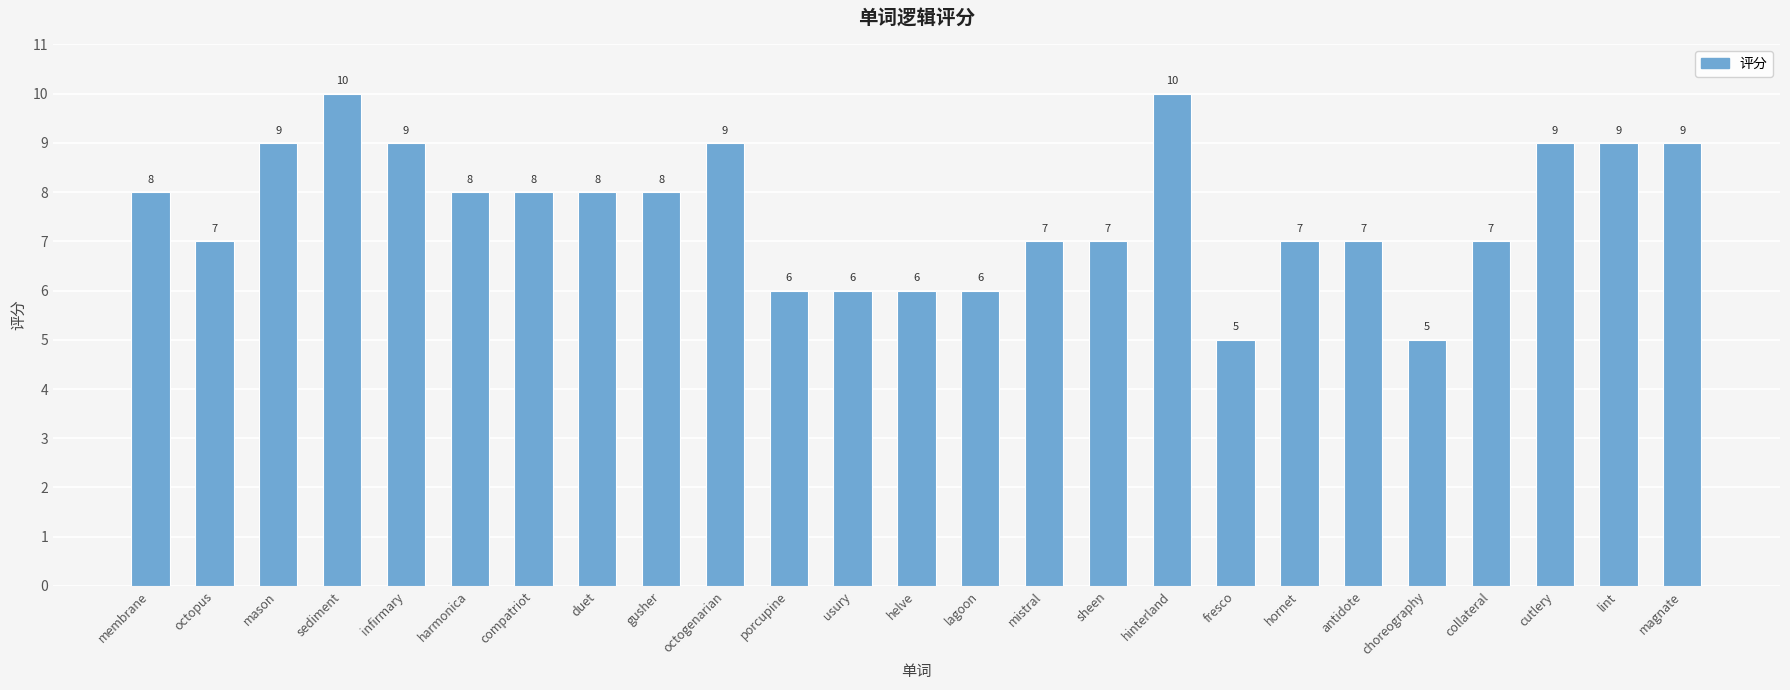

Reading left to right, transcribe all the data shown in this chart.

membrane=8	octopus=7	mason=9	sediment=10	infirmary=9	harmonica=8	compatriot=8	duet=8	gusher=8	octogenarian=9	porcupine=6	usury=6	helve=6	lagoon=6	mistral=7	sheen=7	hinterland=10	fresco=5	hornet=7	antidote=7	choreography=5	collateral=7	cutlery=9	lint=9	magnate=9